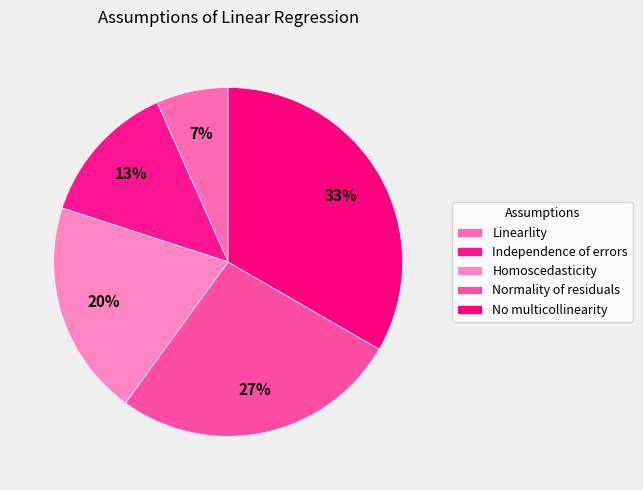

What percentage is the Normality of residuals slice, to the nearest percent?

27%